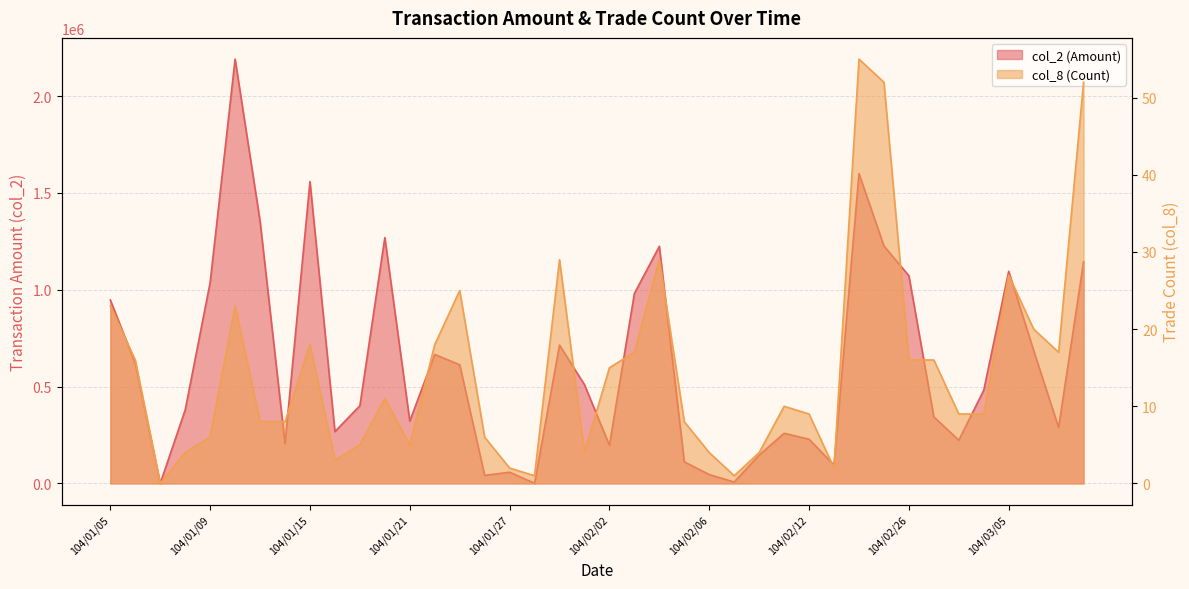

Does the chart display data point markers on the line(s)?

No